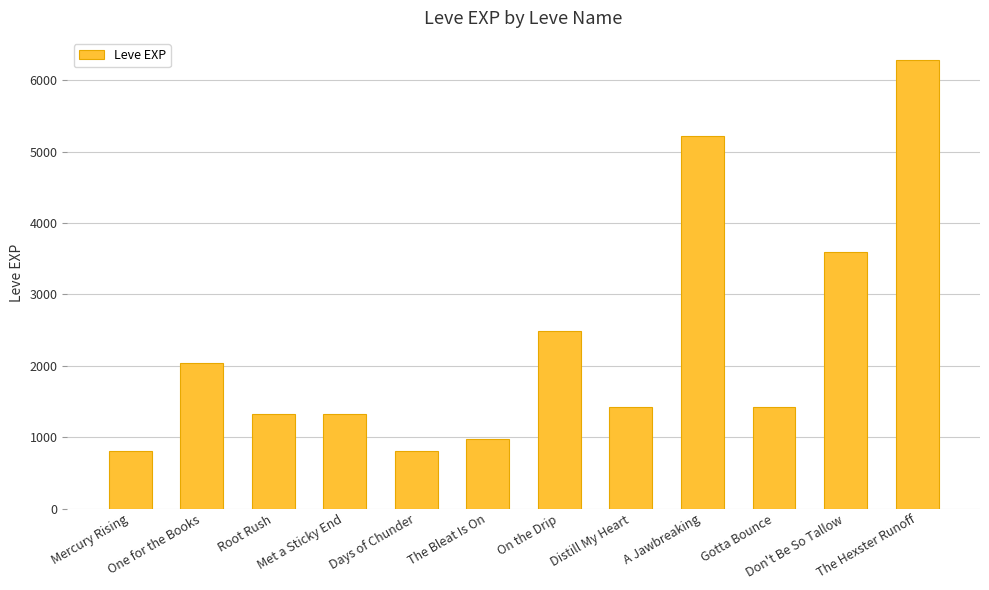

Approximately how many times larger is the value at Gotta Bounce compared to Root Rush?

1.1